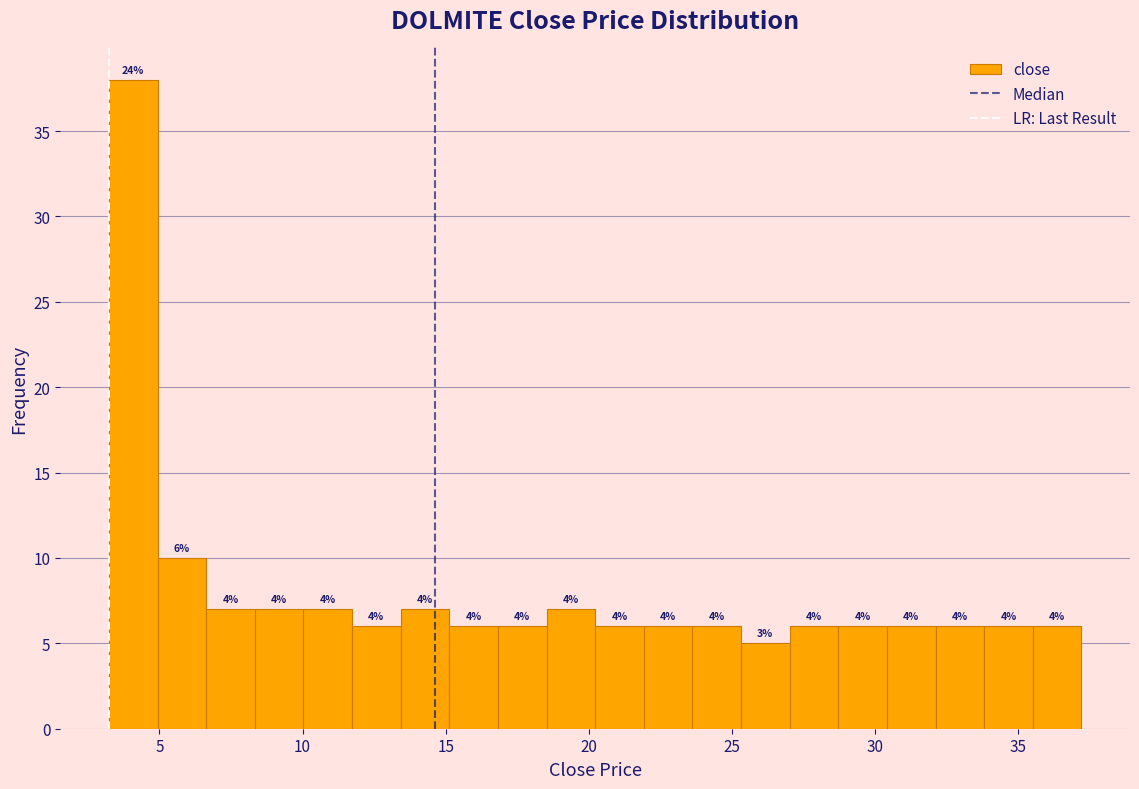

Around what value on the x-axis is the tallest bar? Give the approximate position of its centre, as read against the axis.

4.0